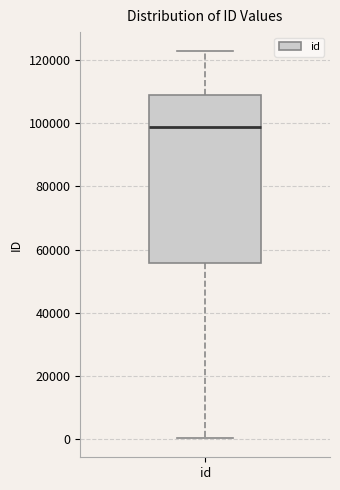

Read this box plot against the y-axis: the position of the median line, the range covered by the box, and the ends of both whiskers. The values are not printed on the chart, so give them approximately, as read against the axis.

median 98000, box 56000 to 110000, whiskers 0 to 122000